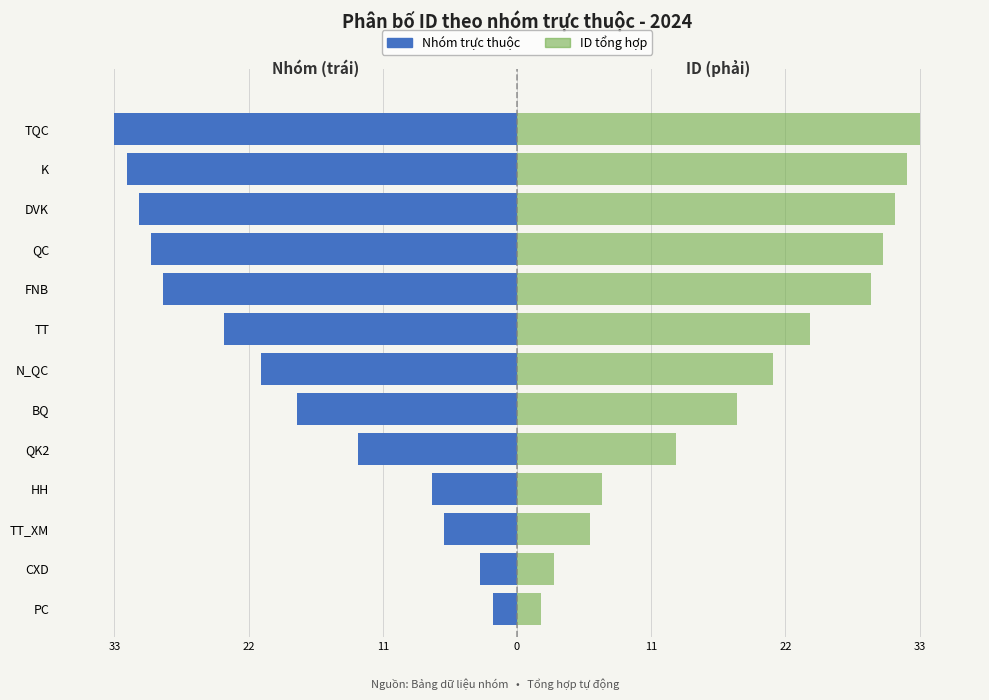

What is the approximate value of ID tổng hợp at K, to the nearest 10?

30